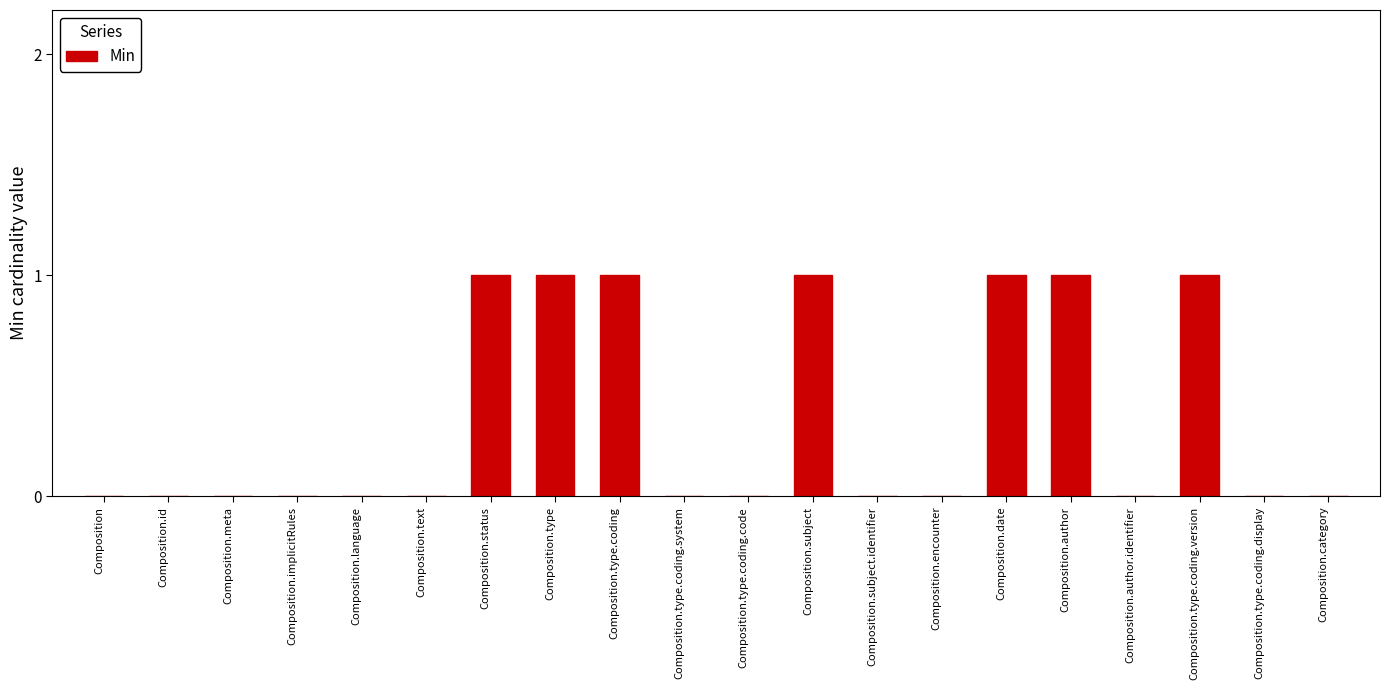

Count the number of categories in the chart.

20